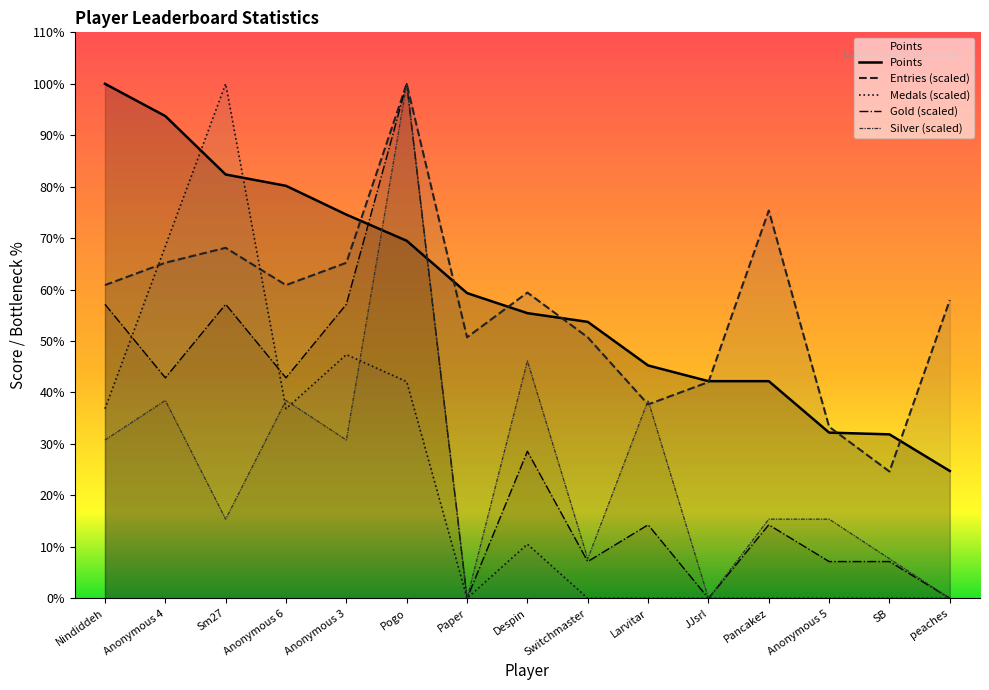

Reading left to right, what are all the values shown in this chart?

Points: Nindiddeh=590.0	Anonymous 4=553.0	Sm27=486.0	Anonymous 6=473.0	Anonymous 3=440.0	Pogo=410.0	Paper=350.0	Despin=327.0	Switchmaster=317.0	Larvitar=267.0	JJsrl=249.0	Pancakez=249.0	Anonymous 5=190.0	SB=188.0	peaches=146.0
Medals: Nindiddeh=217.4	Anonymous 4=403.7	Sm27=590.0	Anonymous 6=217.4	Anonymous 3=279.5	Pogo=248.4	Paper=0.0	Despin=62.1	Switchmaster=0.0	Larvitar=0.0	JJsrl=0.0	Pancakez=0.0	Anonymous 5=0.0	SB=0.0	peaches=0.0
Entries: Nindiddeh=359.1	Anonymous 4=384.8	Sm27=401.9	Anonymous 6=359.1	Anonymous 3=384.8	Pogo=590.0	Paper=299.3	Despin=350.6	Switchmaster=299.3	Larvitar=222.3	JJsrl=248.0	Pancakez=444.6	Anonymous 5=196.7	SB=145.4	peaches=342.0
Gold: Nindiddeh=337.1	Anonymous 4=252.9	Sm27=337.1	Anonymous 6=252.9	Anonymous 3=337.1	Pogo=590.0	Paper=0.0	Despin=168.6	Switchmaster=42.1	Larvitar=84.3	JJsrl=0.0	Pancakez=84.3	Anonymous 5=42.1	SB=42.1	peaches=0.0
Silver: Nindiddeh=181.5	Anonymous 4=226.9	Sm27=90.8	Anonymous 6=226.9	Anonymous 3=181.5	Pogo=590.0	Paper=0.0	Despin=272.3	Switchmaster=45.4	Larvitar=226.9	JJsrl=0.0	Pancakez=90.8	Anonymous 5=90.8	SB=45.4	peaches=0.0